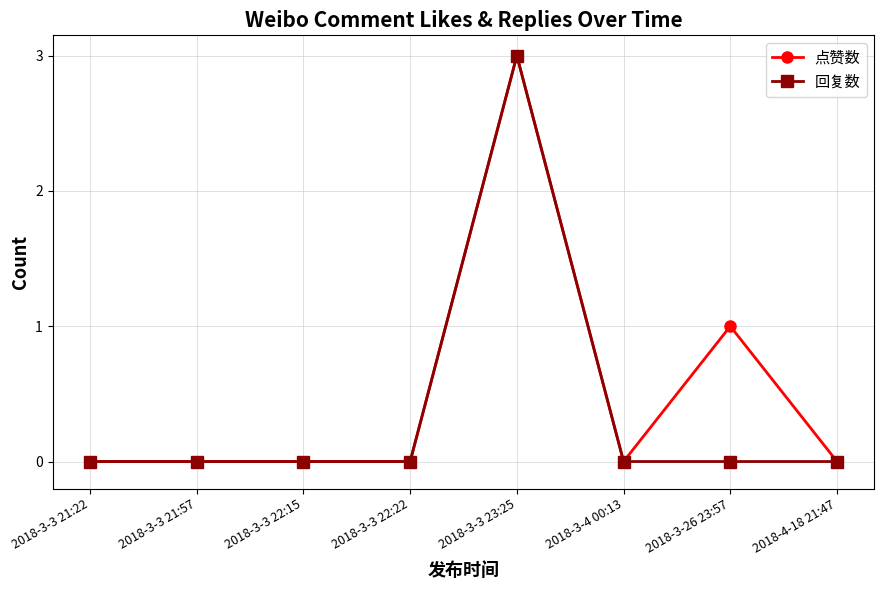

Is the value of 回复数 at 2018-3-3 21:22 greater than the value of 点赞数 at 2018-3-3 23:25?

No